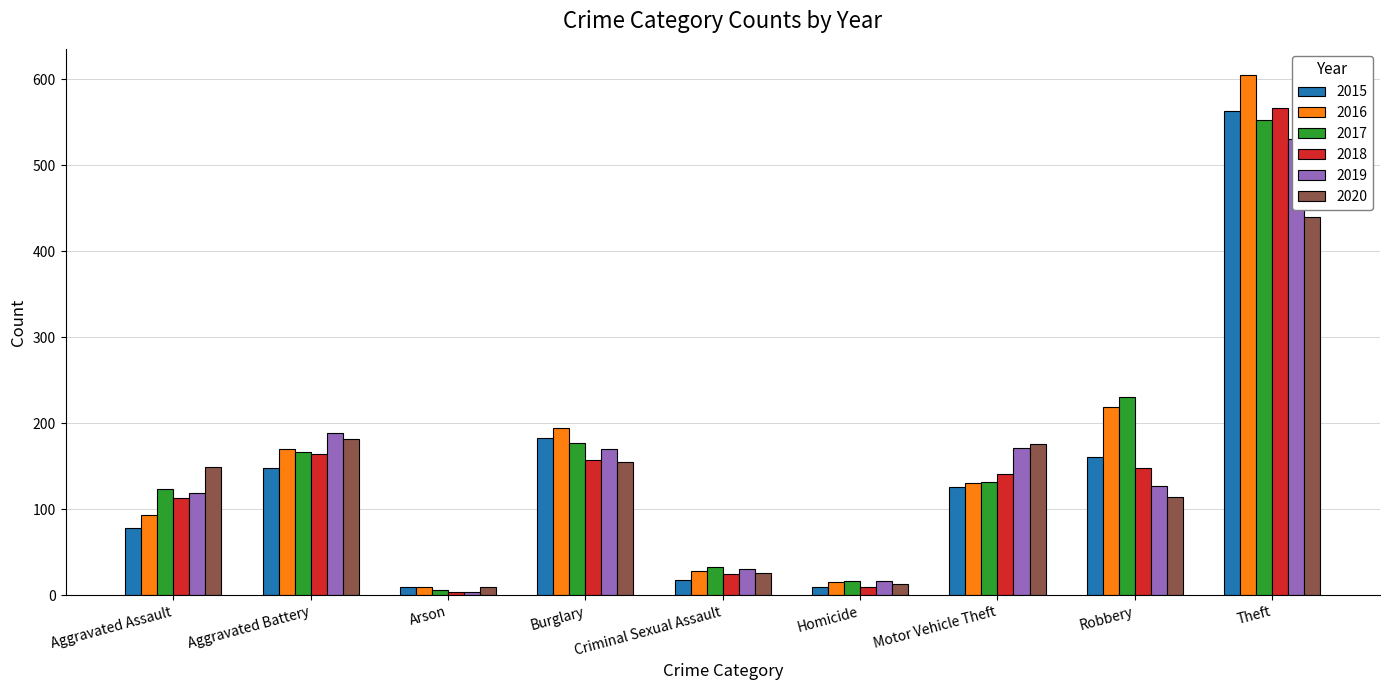

The 2018 series shows 148 at Robbery. True or false?

True